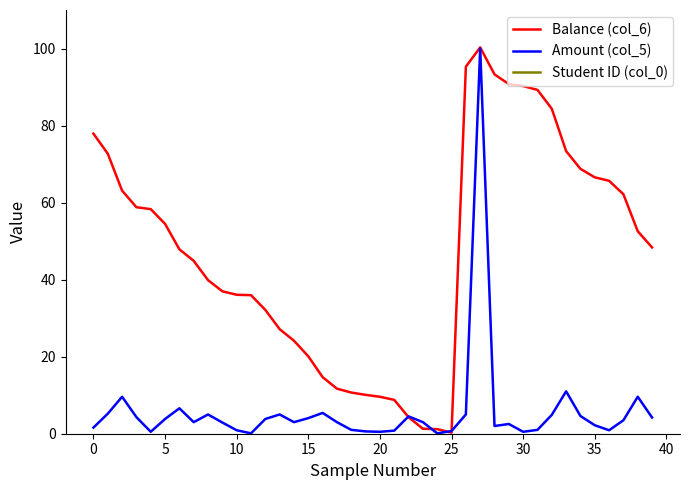

What is the total value across all series at 34?

29166.4